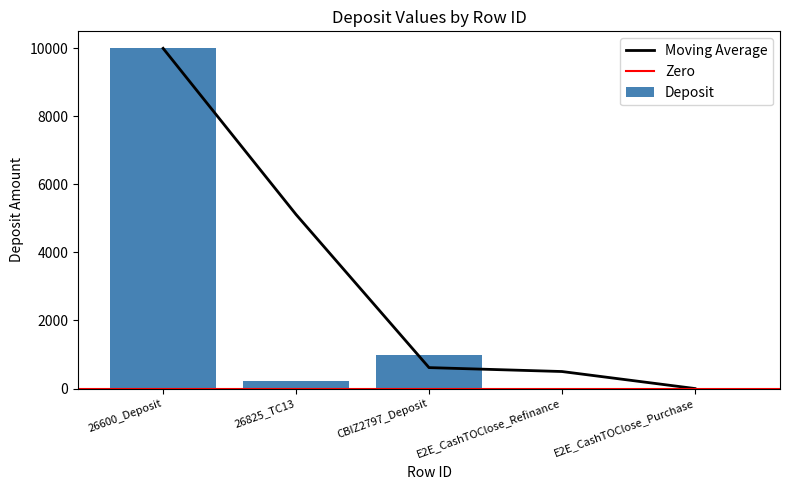

What position from the left is 26825_TC13?

2